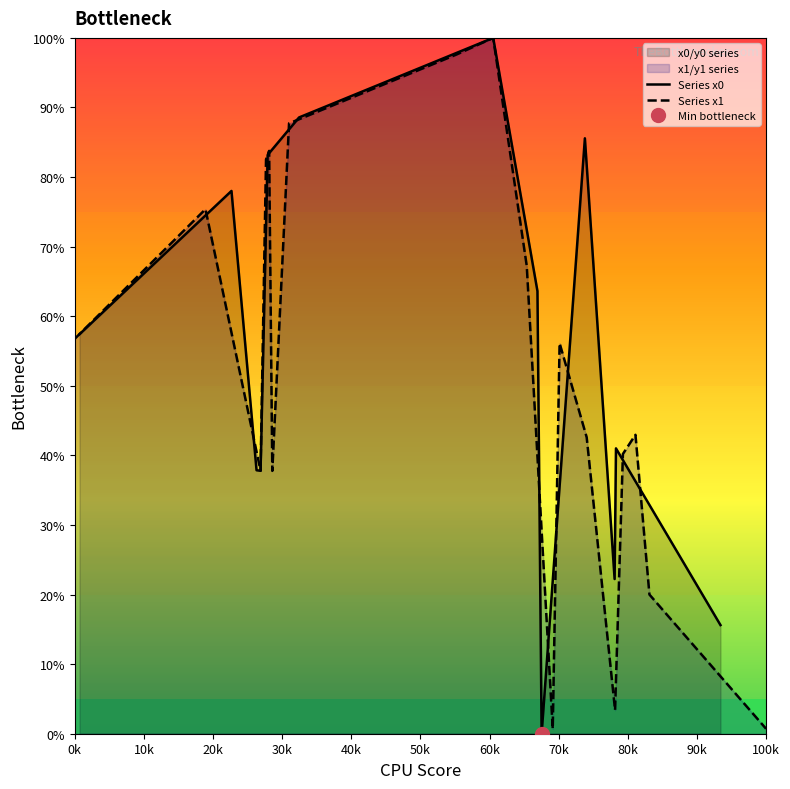

Between 30k and 70k, which series saw the biggest shift?

Series x0